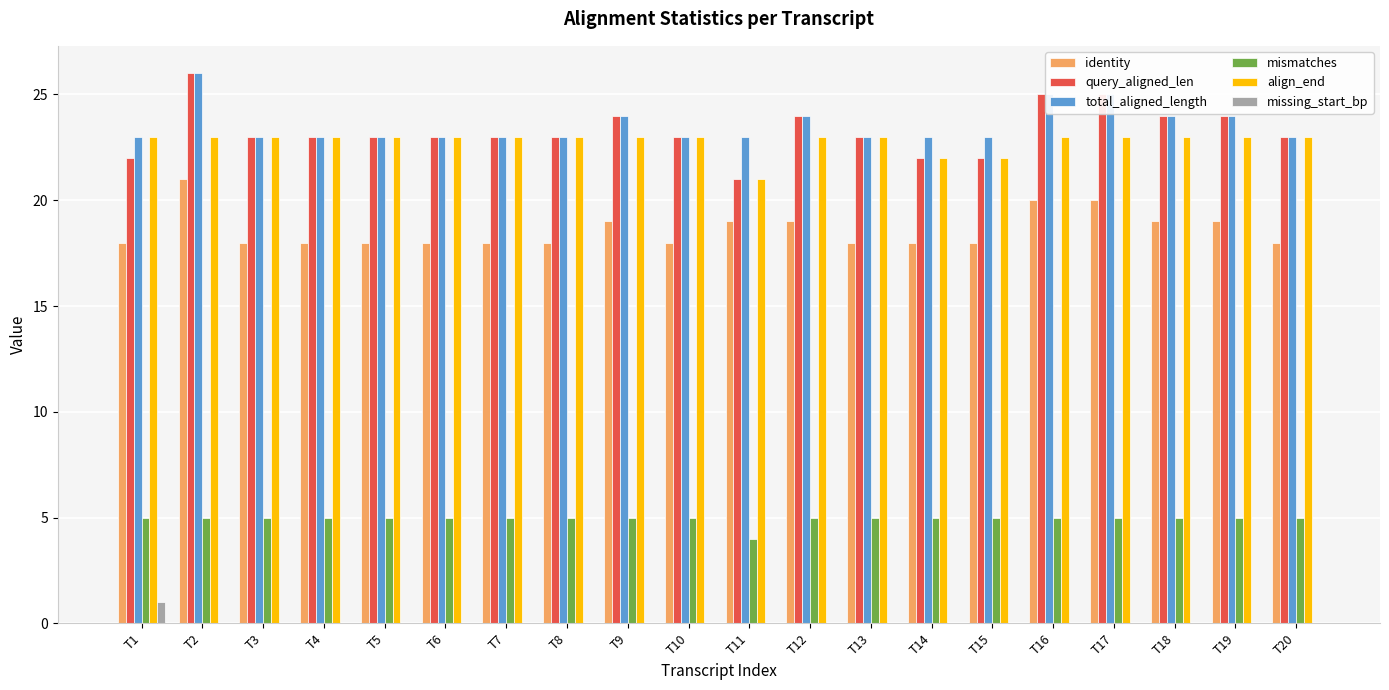

Reading left to right, transcribe all the data shown in this chart.

identity: 18	21	18	18	18	18	18	18	19	18	19	19	18	18	18	20	20	19	19	18
query_aligned_len: 22	26	23	23	23	23	23	23	24	23	21	24	23	22	22	25	25	24	24	23
total_aligned_length: 23	26	23	23	23	23	23	23	24	23	23	24	23	23	23	25	25	24	24	23
mismatches: 5	5	5	5	5	5	5	5	5	5	4	5	5	5	5	5	5	5	5	5
align_end: 23	23	23	23	23	23	23	23	23	23	21	23	23	22	22	23	23	23	23	23
missing_start_bp: 1	0	0	0	0	0	0	0	0	0	0	0	0	0	0	0	0	0	0	0